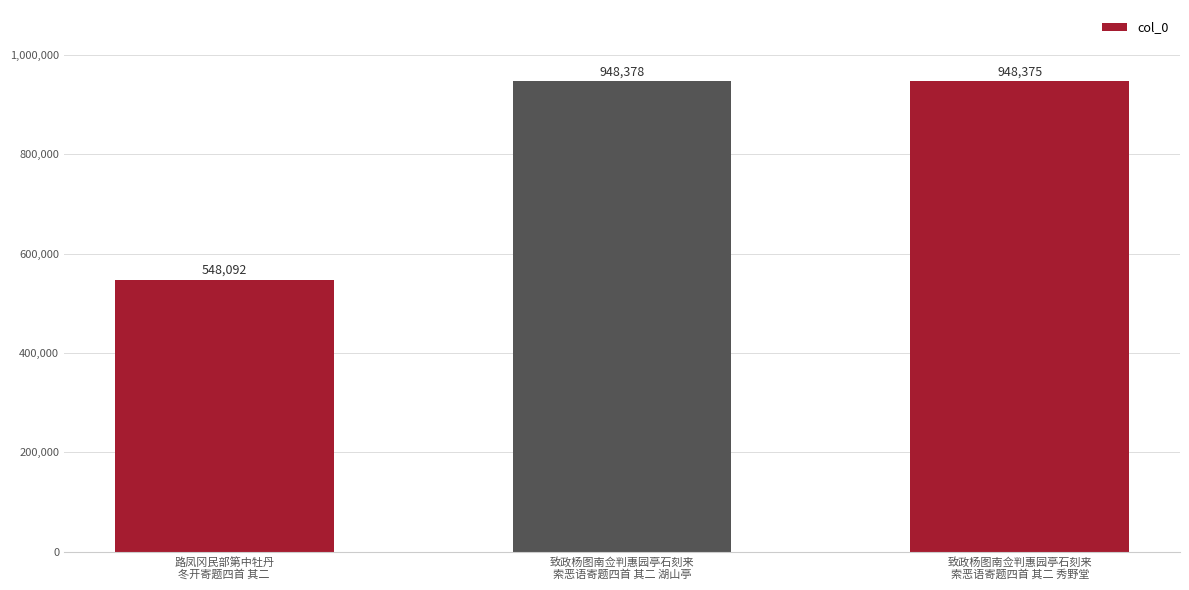

Is it true that the value at 致政杨图南佥判惠园亭石刻来
索恶语寄题四首 其二 秀野堂 is 1641034?

False